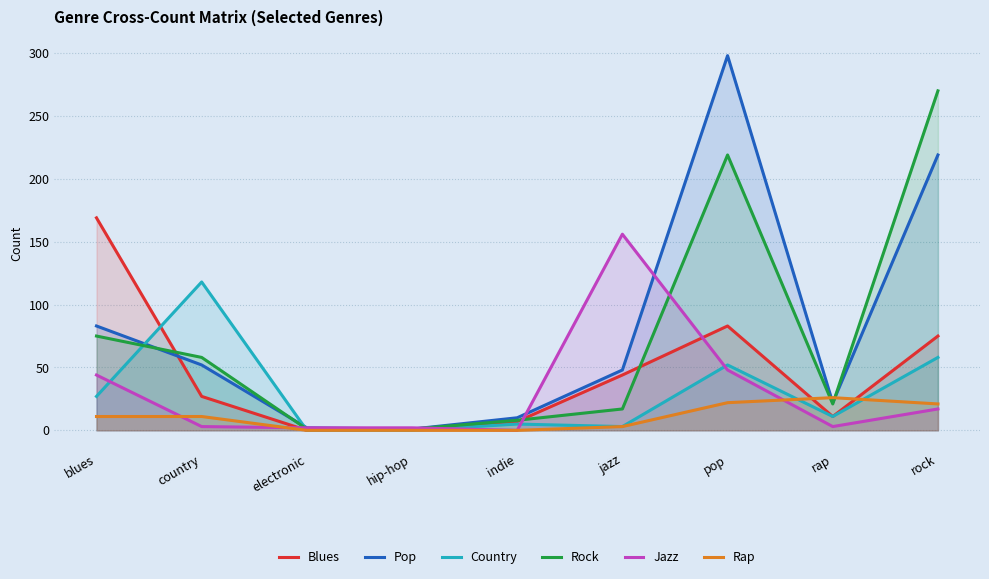

True or false: Rock and Blues cross at least once.

True